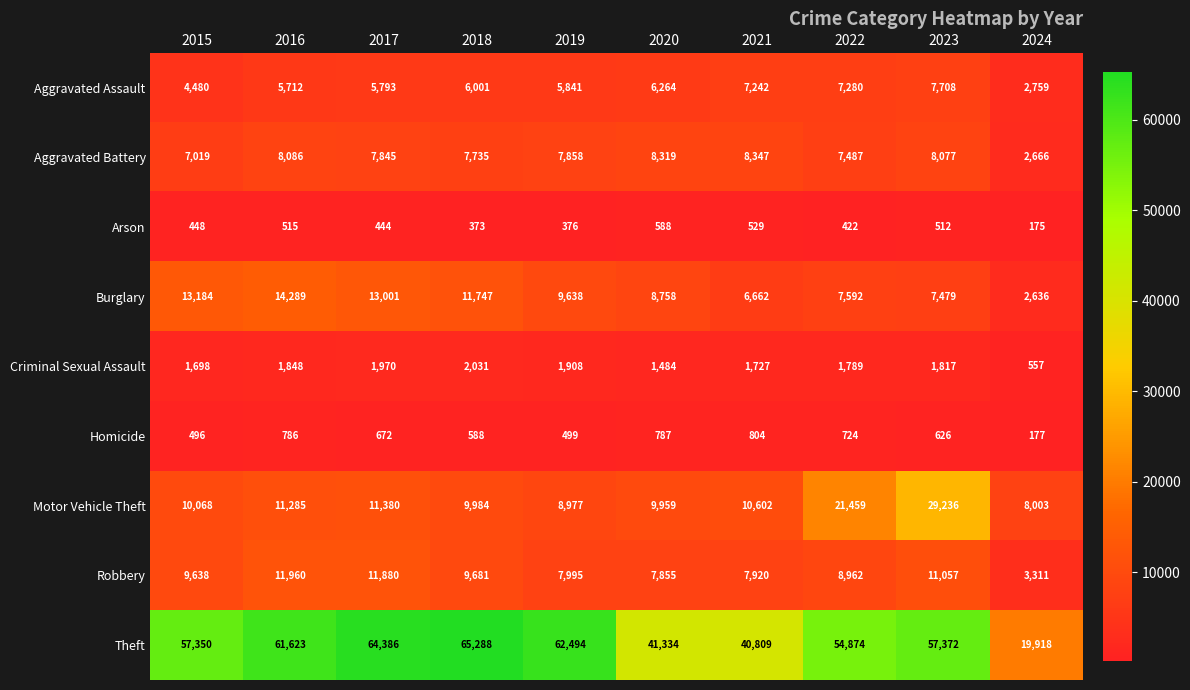

How many data points does each series have?

10